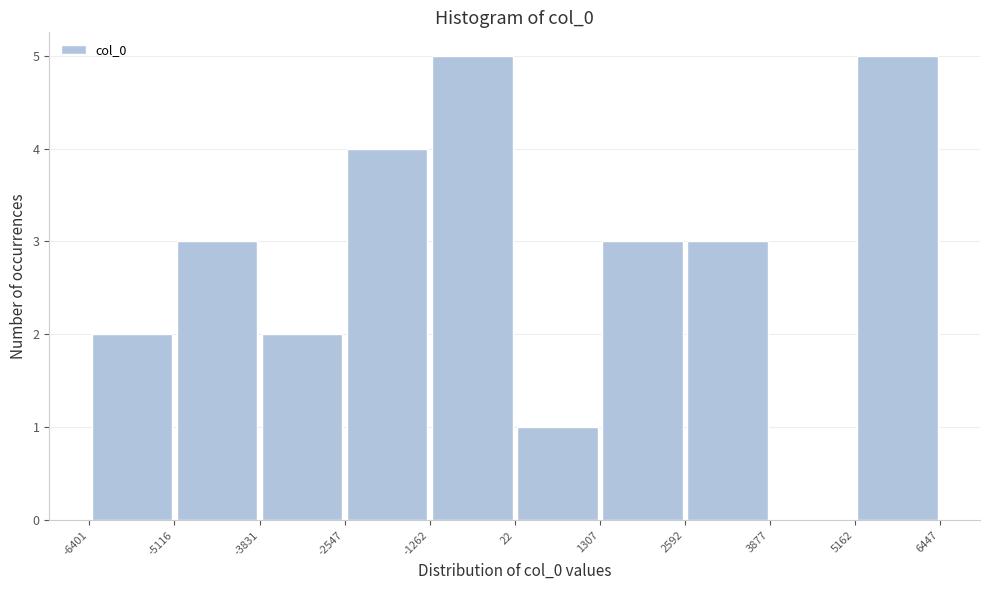

Reading left to right, list every bar in this chart as the range it spans on the x-axis followed by its height. The values are not printed on the chart, so give them approximately, as read against the axis.

-6401 to -5116: 2
-5116 to -3831: 3
-3831 to -2547: 2
-2547 to -1262: 4
-1262 to 22: 5
22 to 1307: 1
1307 to 2592: 3
2592 to 3877: 3
3877 to 5162: 0
5162 to 6447: 5